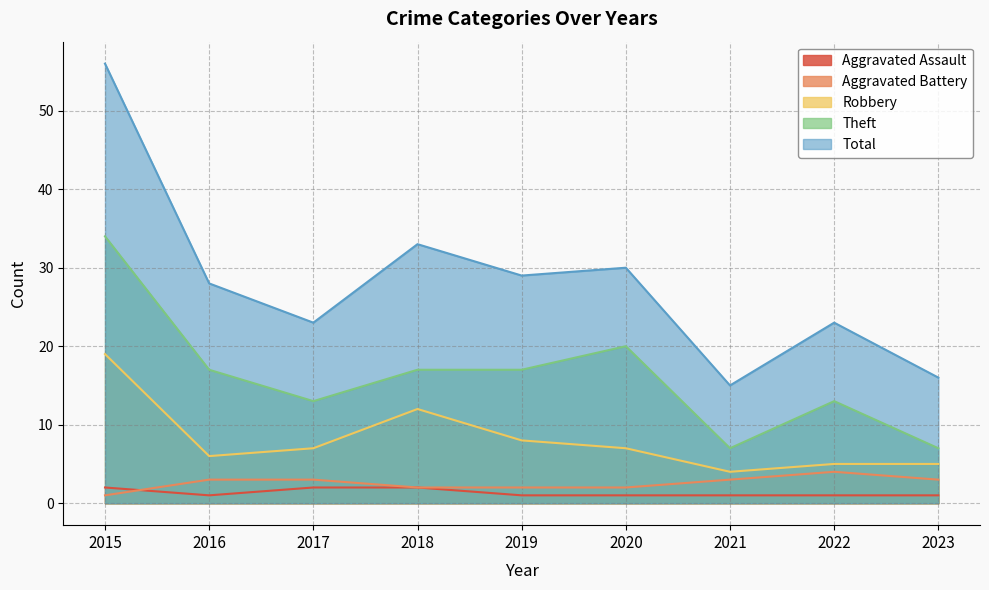

What is the greatest value displayed?

56